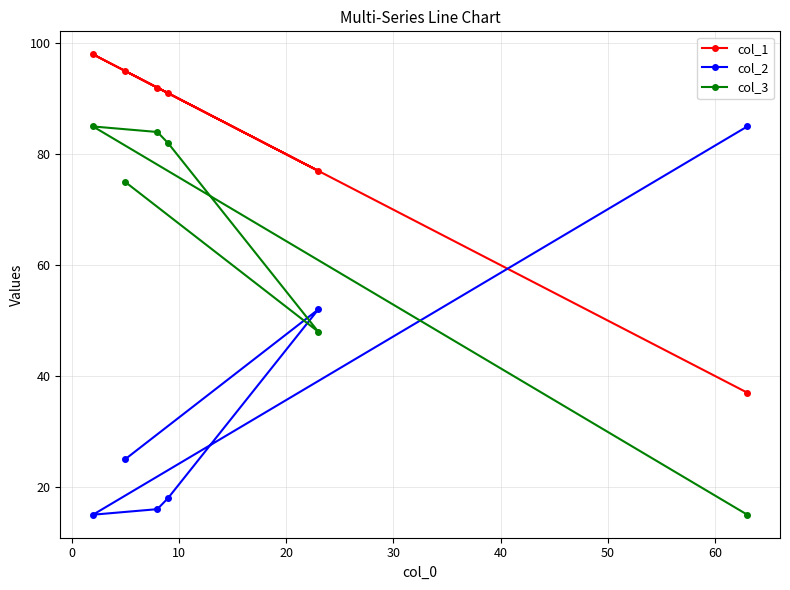

What is the average value of the col_2 series?

35